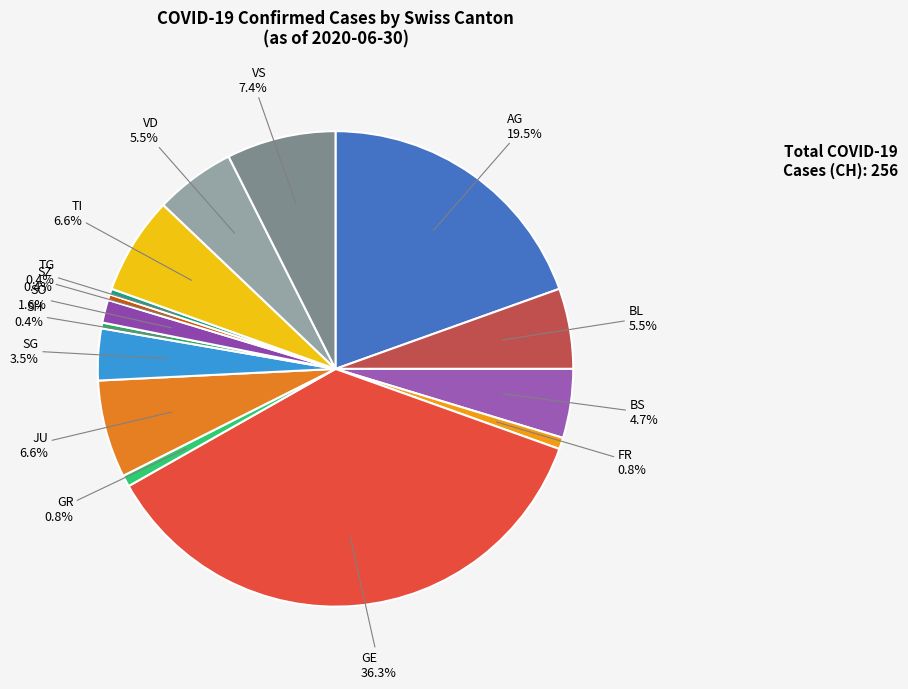

Does AG represent more than half of the total?

No